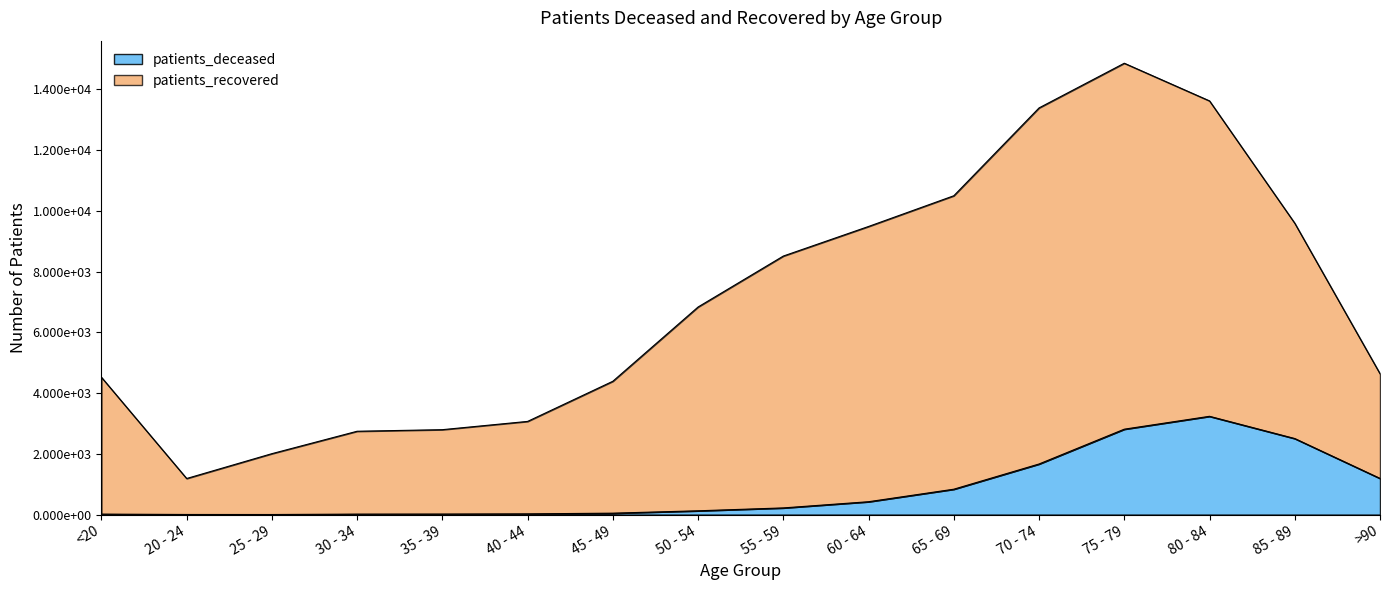

How many lines are shown in the chart?

2